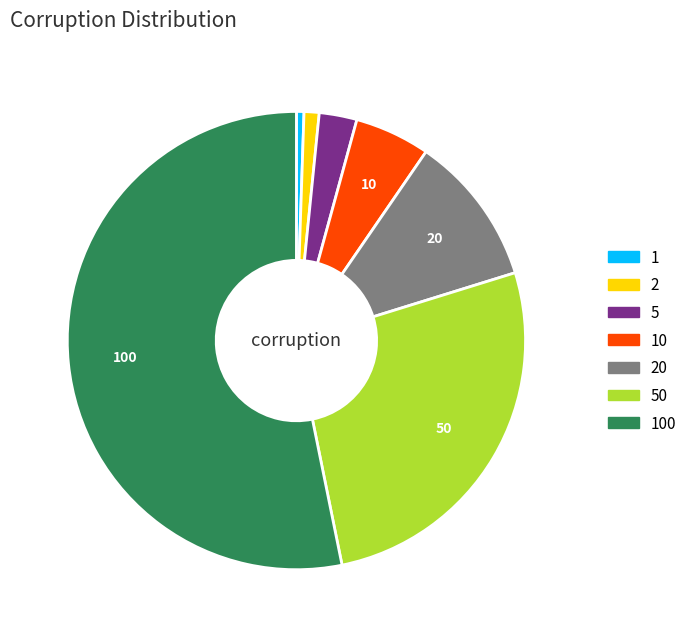

Is there any slice that represents more than half of the pie?

Yes